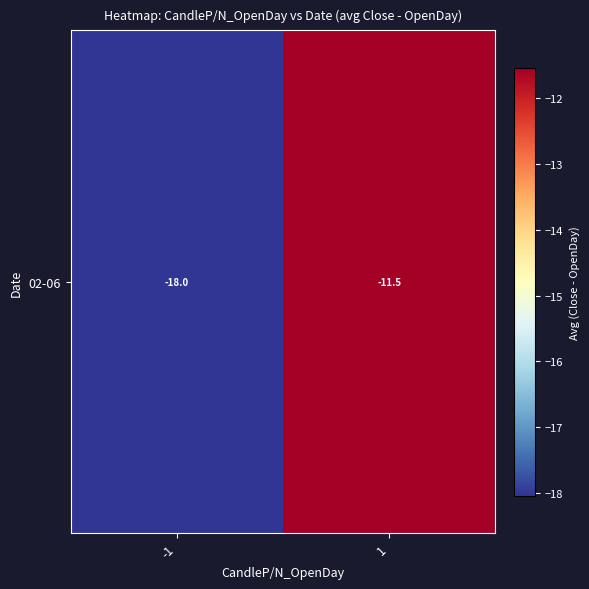

Rank the categories by value from lowest to highest.

-1, 1